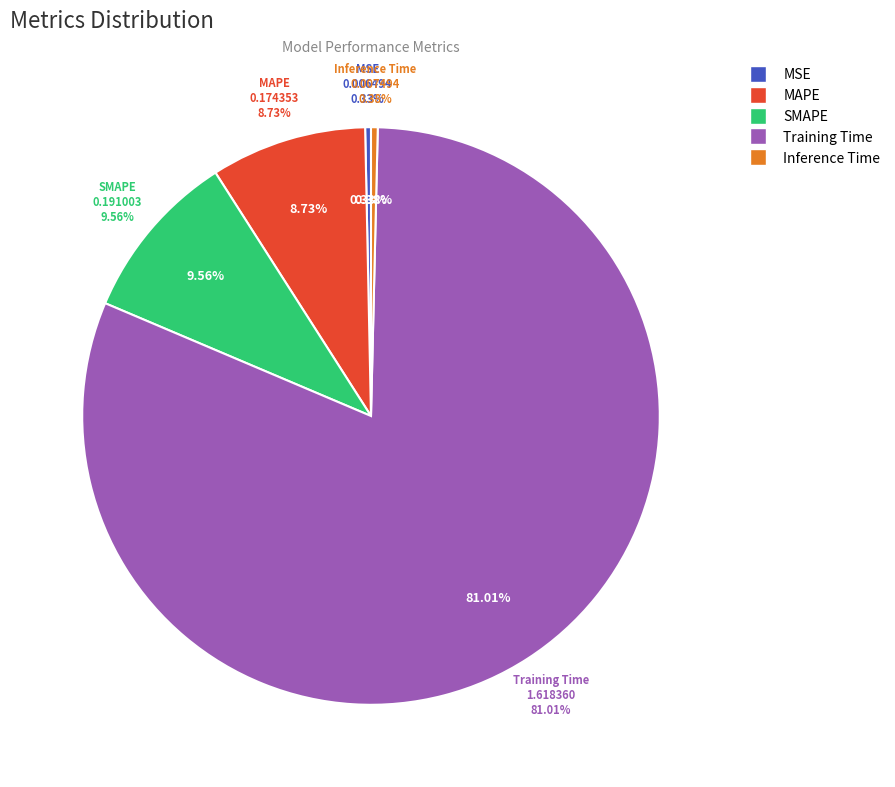

Is Inference Time the majority of the pie?

No